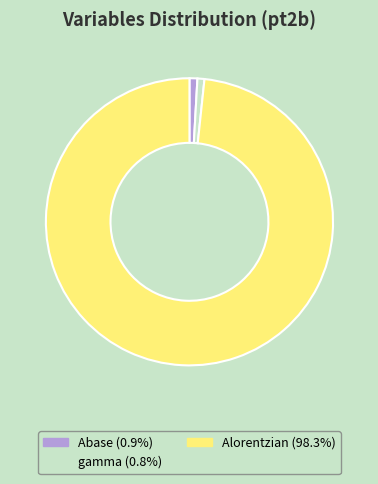

Is it true that Alorentzian is 98% of the pie?

True